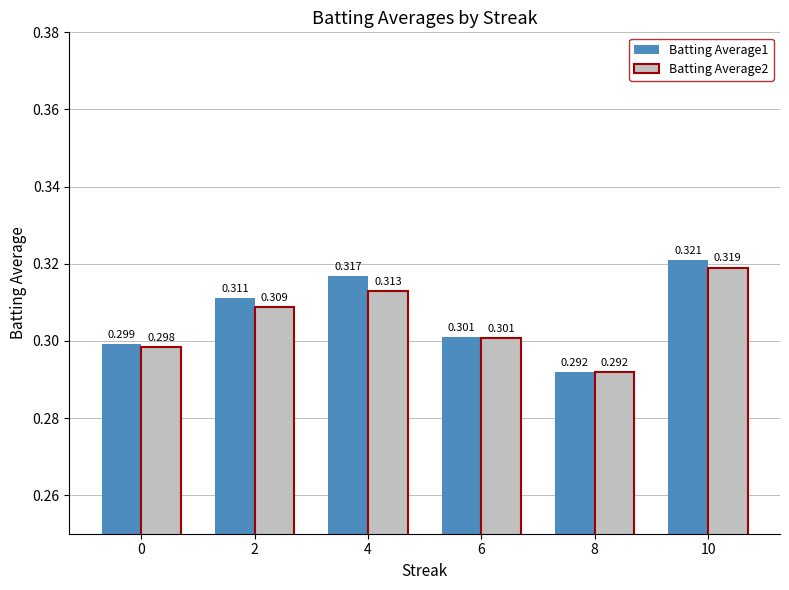

Is the value of Batting Average1 at 8 greater than the value of Batting Average2 at 10?

No